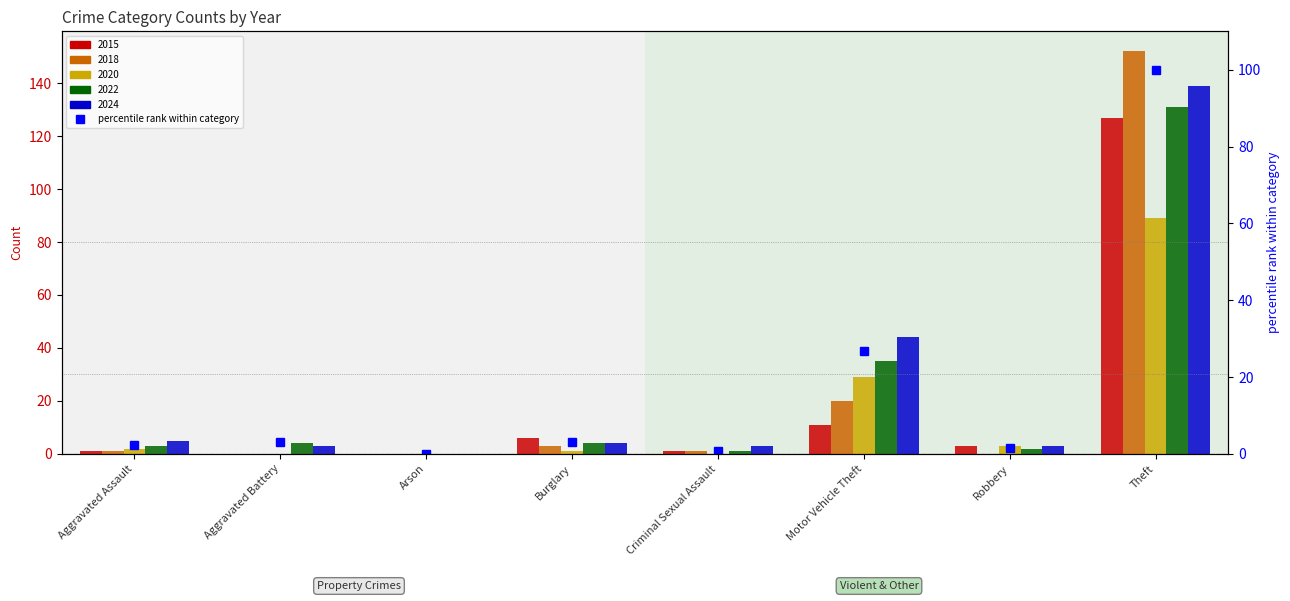

What is the difference between the maximum and minimum values?

100.0